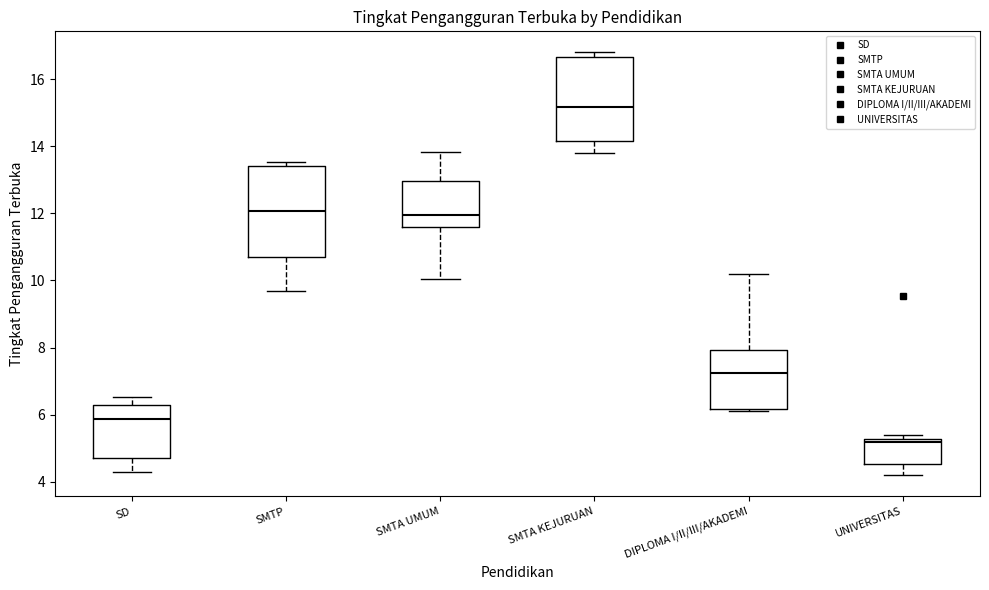

Reading left to right, read every box against the y-axis: the position of its median line, the range the box covers, and the ends of its whiskers. The values are not printed on the chart, so give them approximately, as read against the axis.

SD: median 5.8, box 4.6 to 6.2, whiskers 4.4 to 6.6
SMTP: median 12.0, box 10.6 to 13.4, whiskers 9.6 to 13.6
SMTA UMUM: median 12.0, box 11.6 to 13.0, whiskers 10.0 to 13.8
SMTA KEJURUAN: median 15.2, box 14.2 to 16.6, whiskers 13.8 to 16.8
DIPLOMA I/II/III/AKADEMI: median 7.2, box 6.2 to 8.0, whiskers 6.2 (just below the box's lower edge) to 10.2
UNIVERSITAS: median 5.2 (just below the box's upper edge), box 4.6 to 5.2, whiskers 4.2 to 5.4